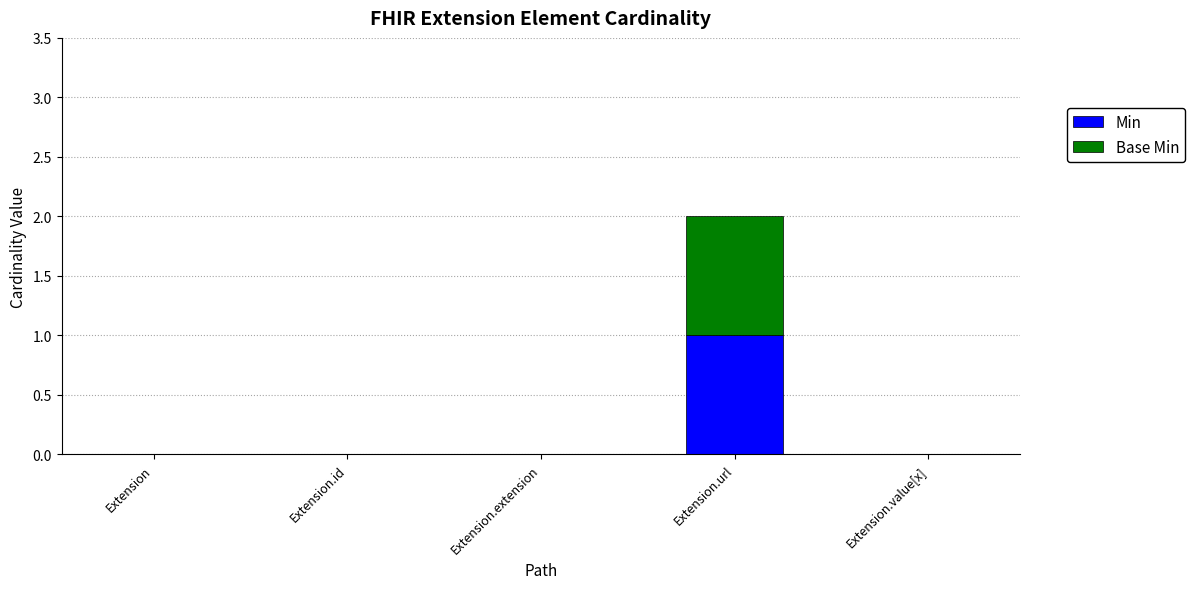

Reading right to left, list the values for the Min series.

Extension.value[x]=0	Extension.url=1	Extension.extension=0	Extension.id=0	Extension=0